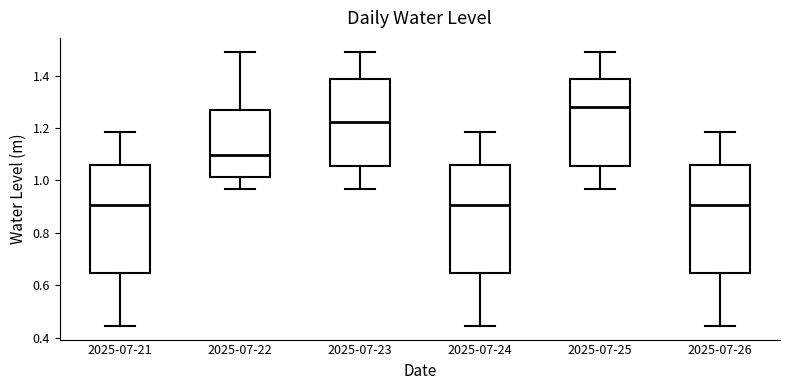

Reading left to right, read every box against the y-axis: the position of its median line, the range the box covers, and the ends of its whiskers. The values are not printed on the chart, so give them approximately, as read against the axis.

2025-07-21: median 0.90, box 0.64 to 1.06, whiskers 0.44 to 1.18
2025-07-22: median 1.10, box 1.02 to 1.26, whiskers 0.96 to 1.50
2025-07-23: median 1.22, box 1.06 to 1.38, whiskers 0.96 to 1.50
2025-07-24: median 0.90, box 0.64 to 1.06, whiskers 0.44 to 1.18
2025-07-25: median 1.28, box 1.06 to 1.38, whiskers 0.96 to 1.50
2025-07-26: median 0.90, box 0.64 to 1.06, whiskers 0.44 to 1.18